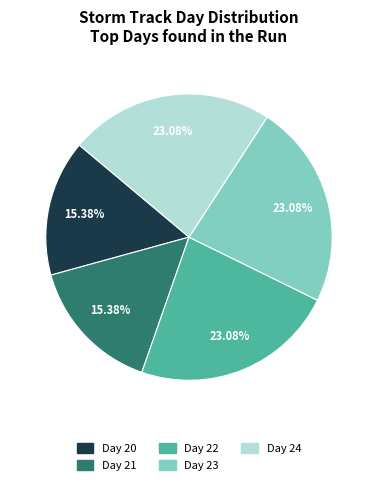

Does any single category account for the majority?

No